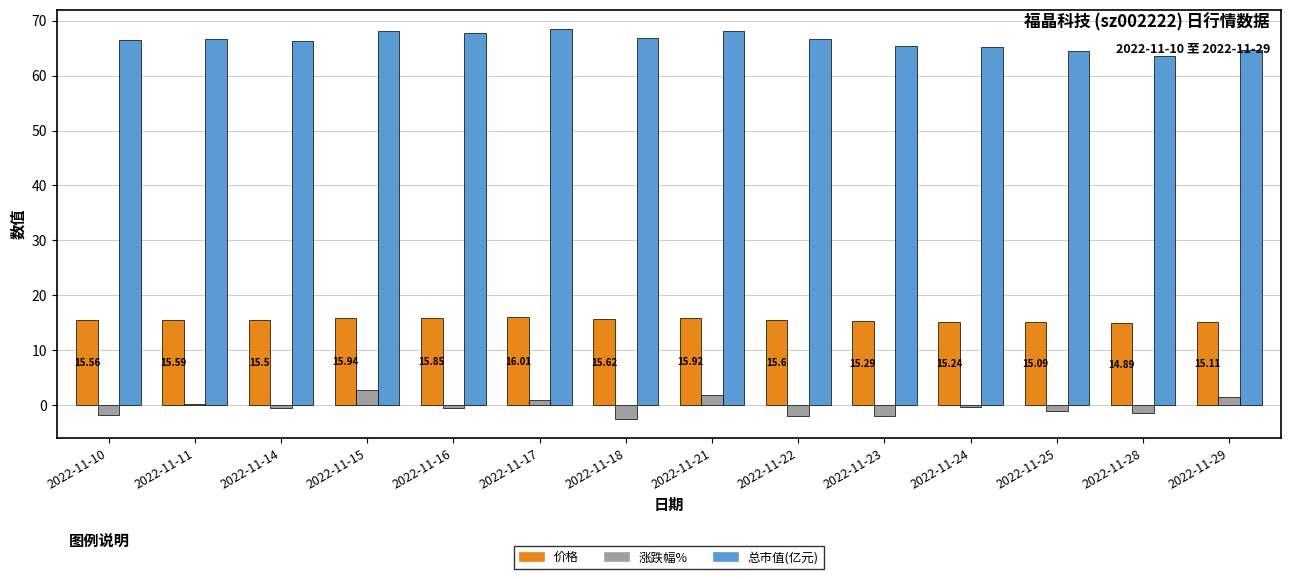

What is the total value across all series at 2022-11-11?

82.4